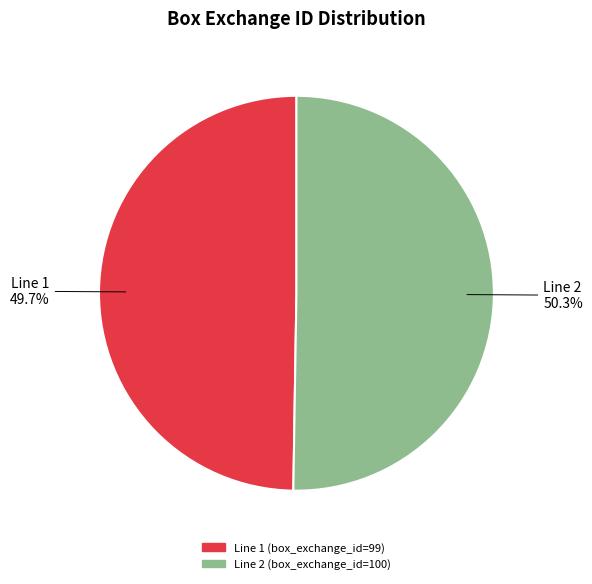

Rank the categories by value from lowest to highest.

Line 1, Line 2